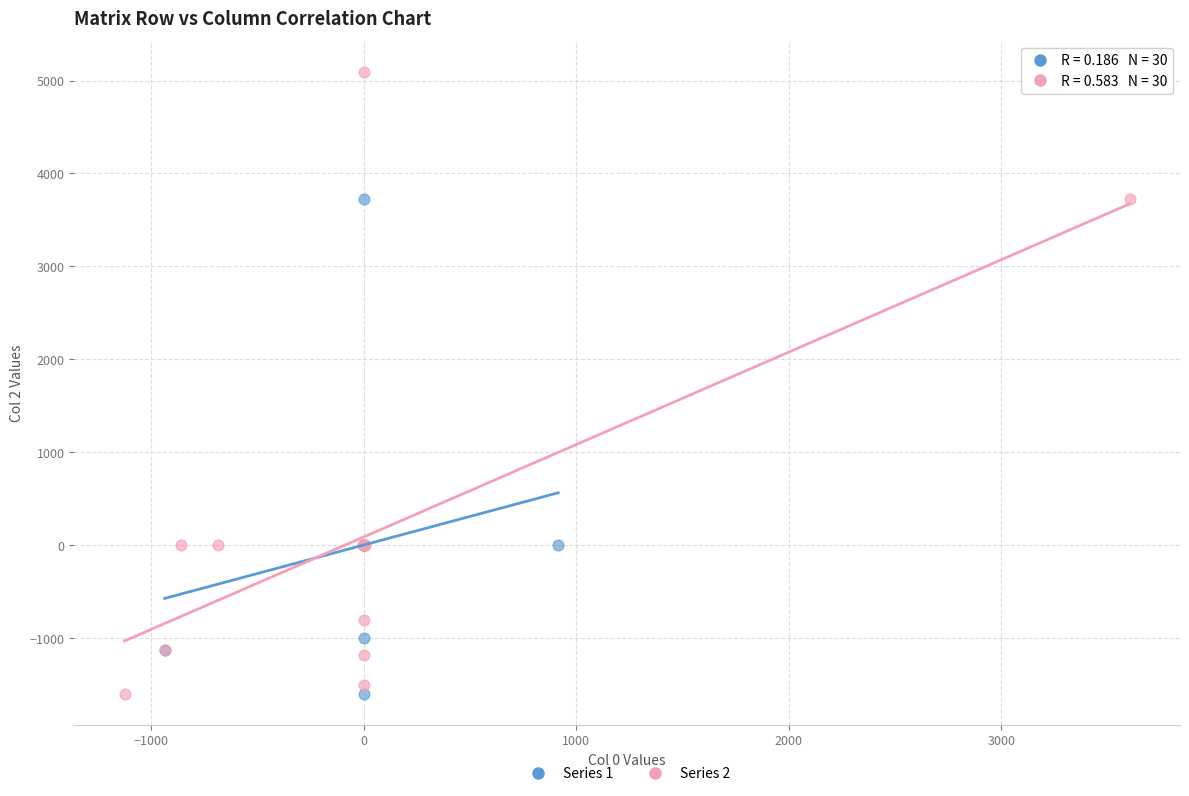

Which series reaches the maximum Y coordinate?

Series 2